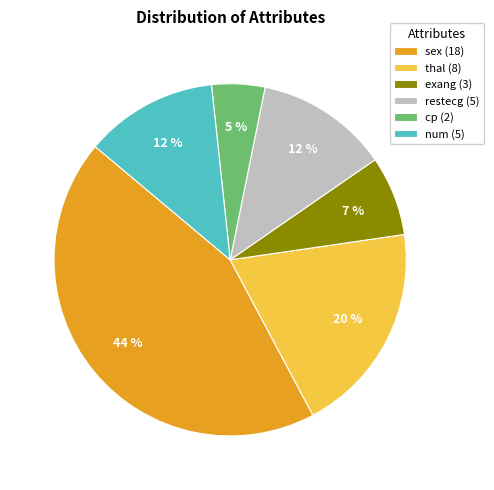

The sex slice represents 44% of the pie. True or false?

True